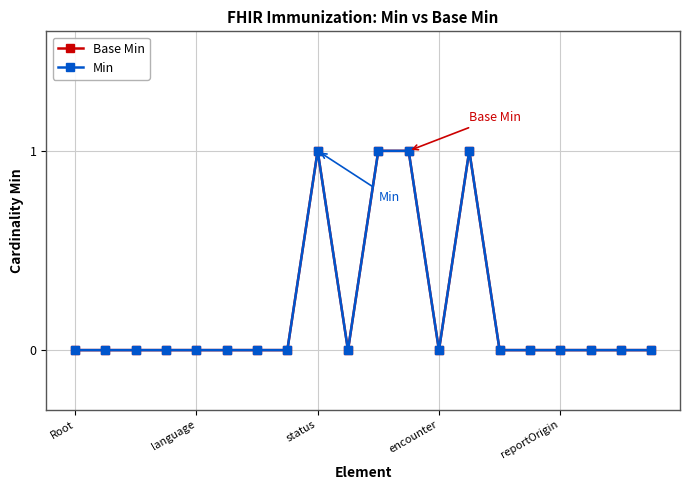

True or false: Min has more than 0 points higher than both neighbors.

True